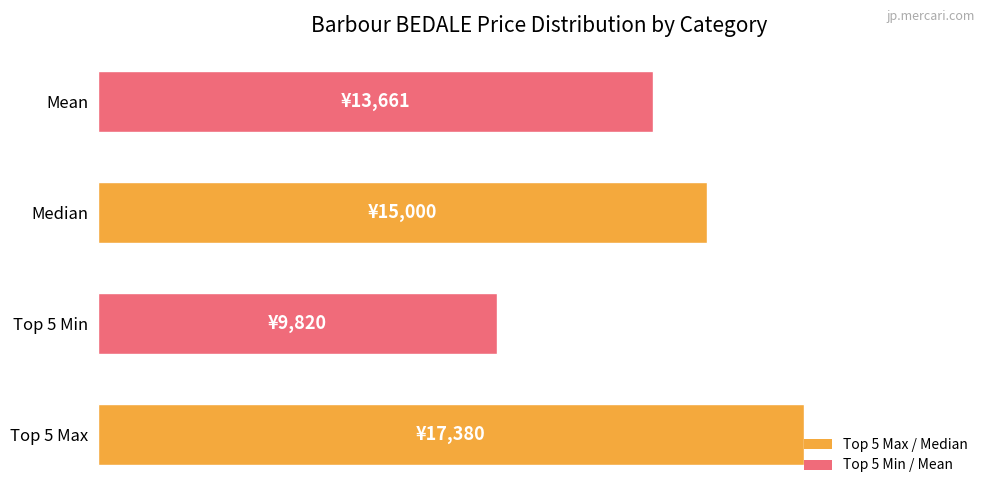

Does the chart contain any negative values?

No